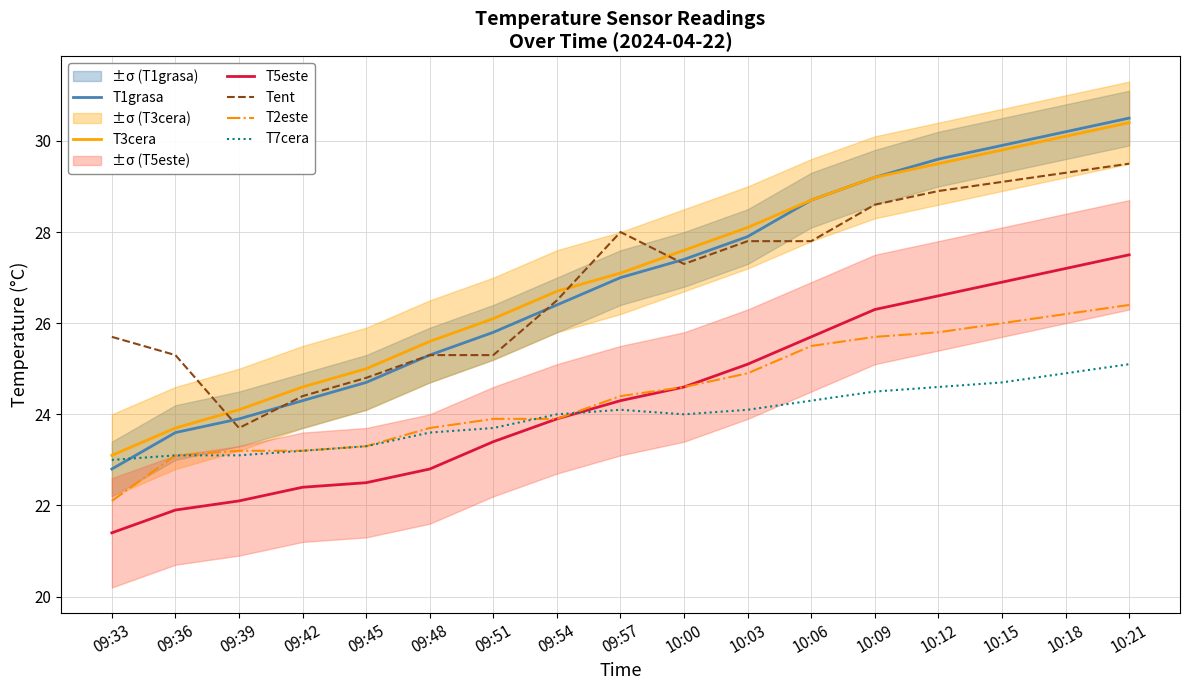

How many categories are shown in the chart?

17